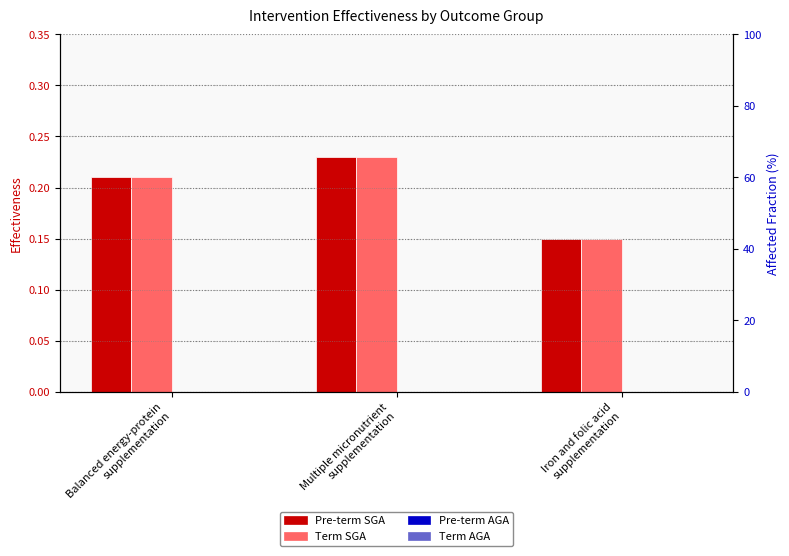

What is the value of the Term SGA bar at the 3rd from the left?

0.1